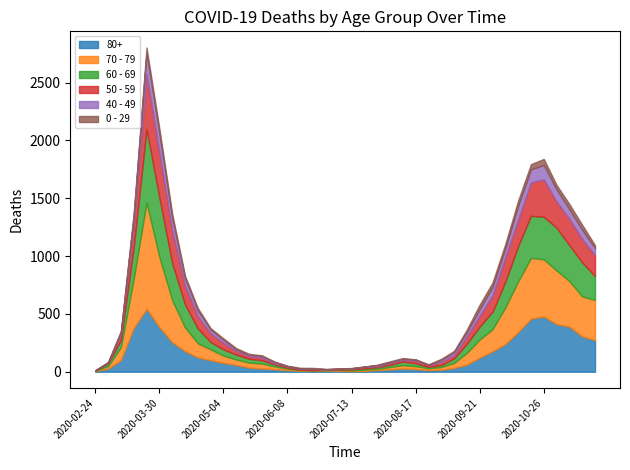

Where is 80+ nearest to the value 273?

2020-11-23